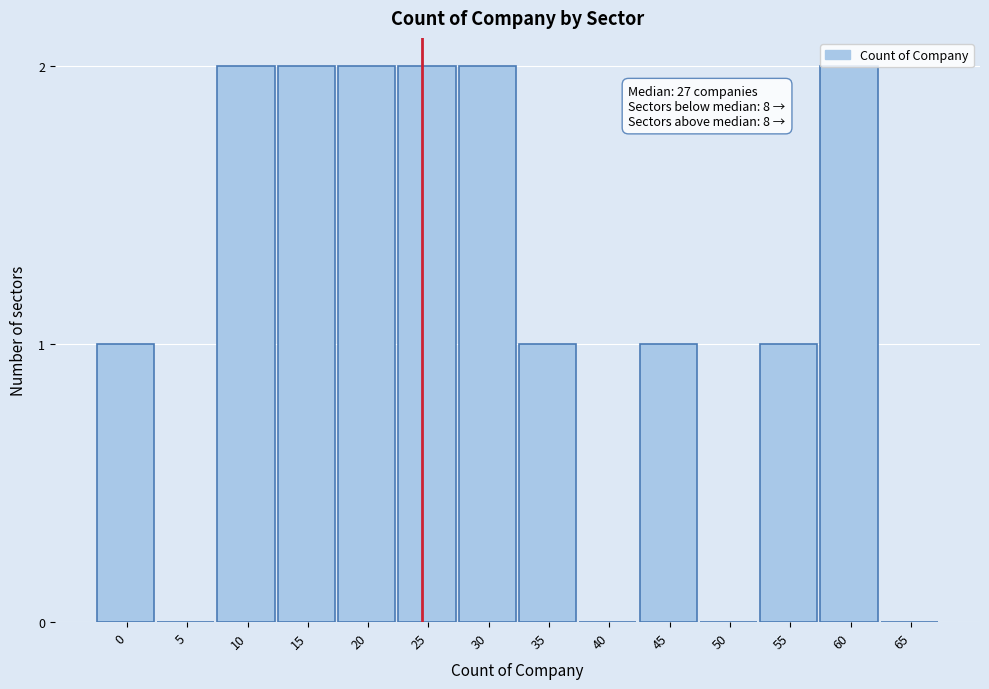

Between 20 and 40, which is larger?

20